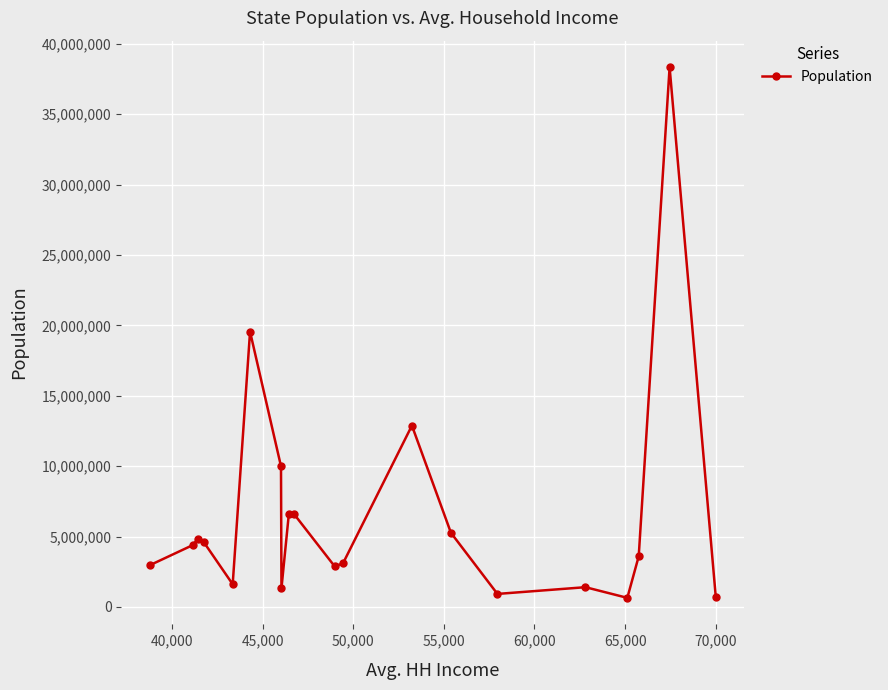

What is the maximum value shown in the chart?

38332521